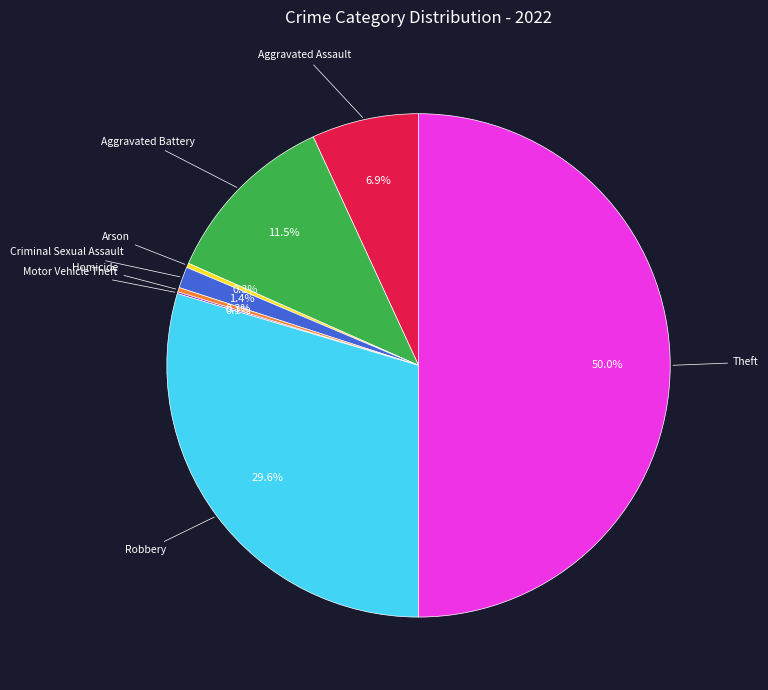

What is the smallest slice in the pie chart?

Motor Vehicle Theft